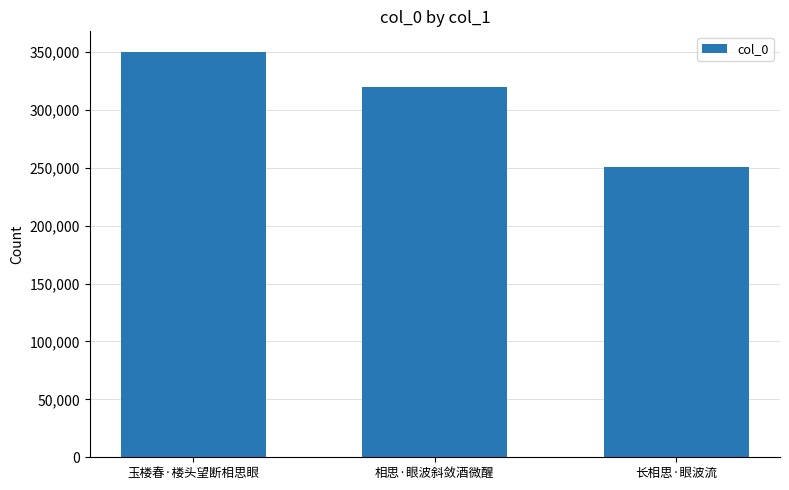

Is it true that the value at 长相思·眼波流 is 250836?

True